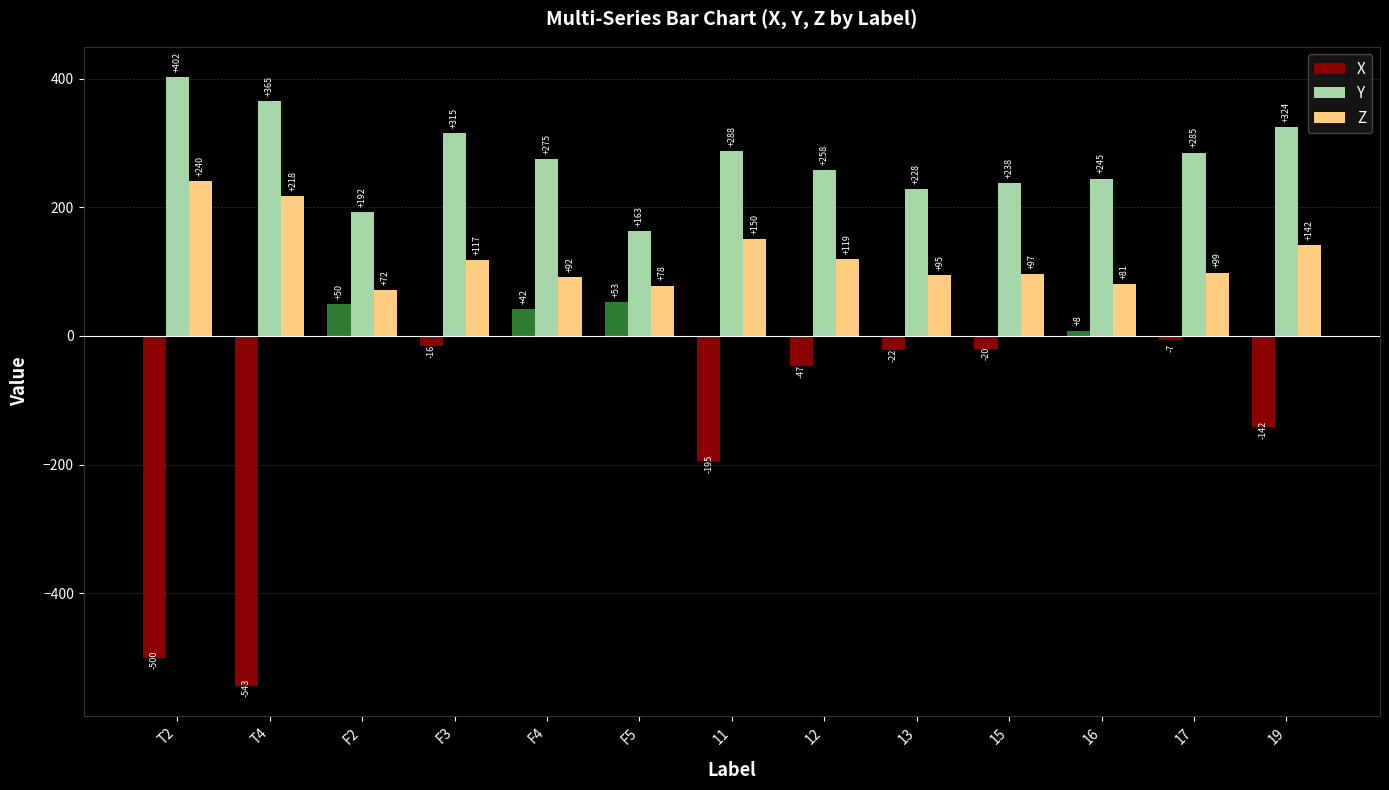

What is the spread (max minus min) of values at 12?

304.9